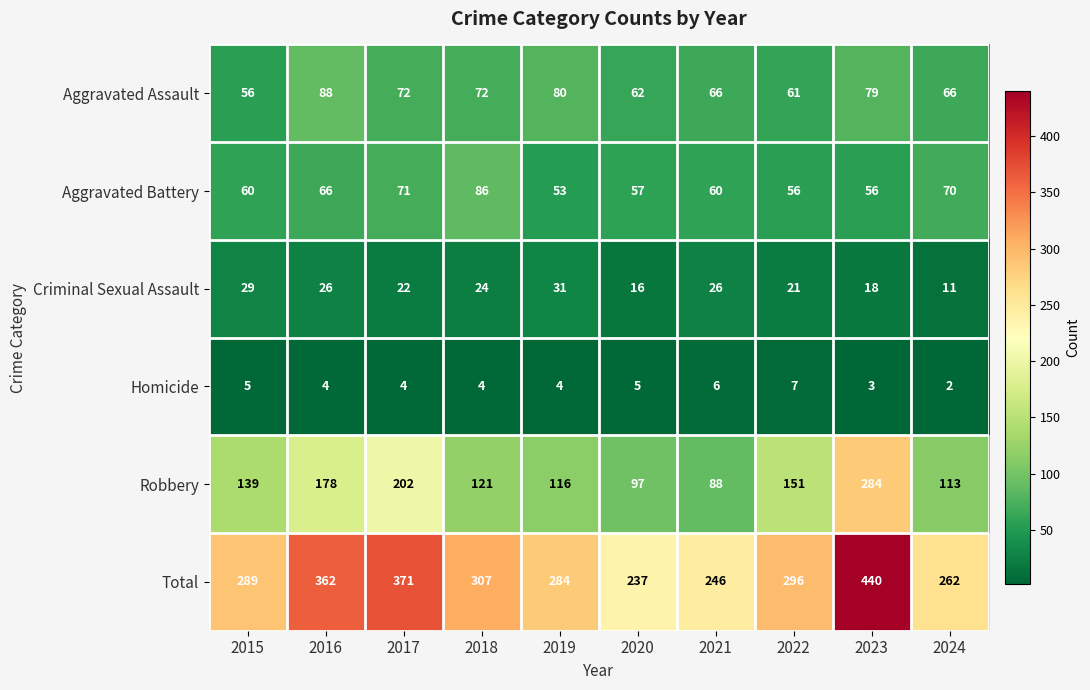

What is the total value across all series at 2022?

592